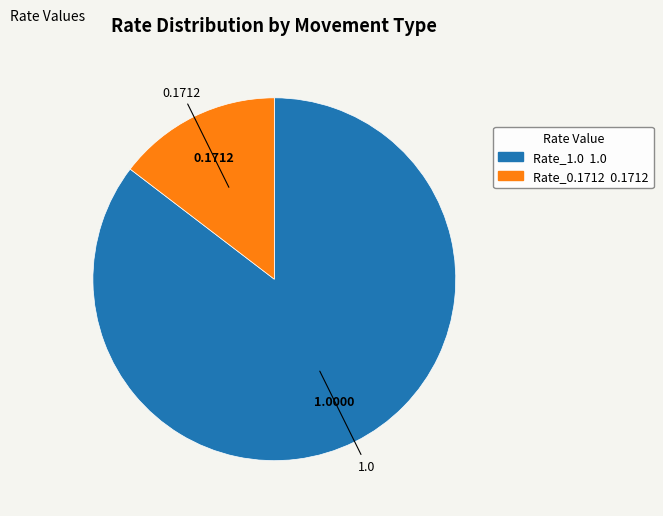

True or false: Rate_1.0 accounts for 85% of the total.

True